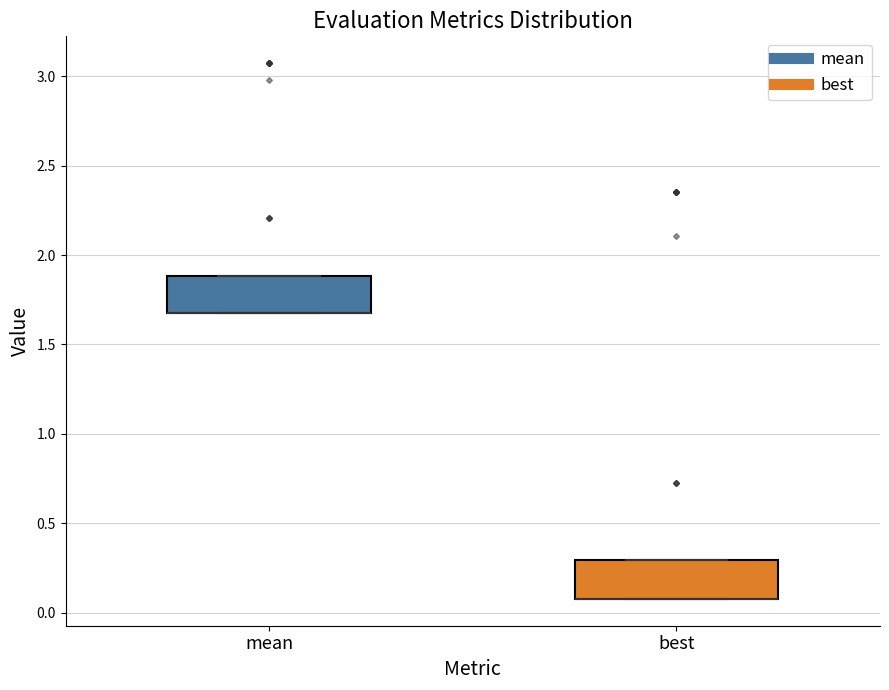

Reading left to right, transcribe this box plot: for each box, give where its median line is, the range the box spans, and where its two whiskers end, as read against the y-axis. The values are not printed on the chart, so give them approximately, as read against the axis.

mean: median 1.65 (drawn on the box's lower edge), box 1.65 to 1.90, whiskers 1.65 to 1.90
best: median 0.10 (drawn on the box's lower edge), box 0.10 to 0.30, whiskers 0.10 to 0.30